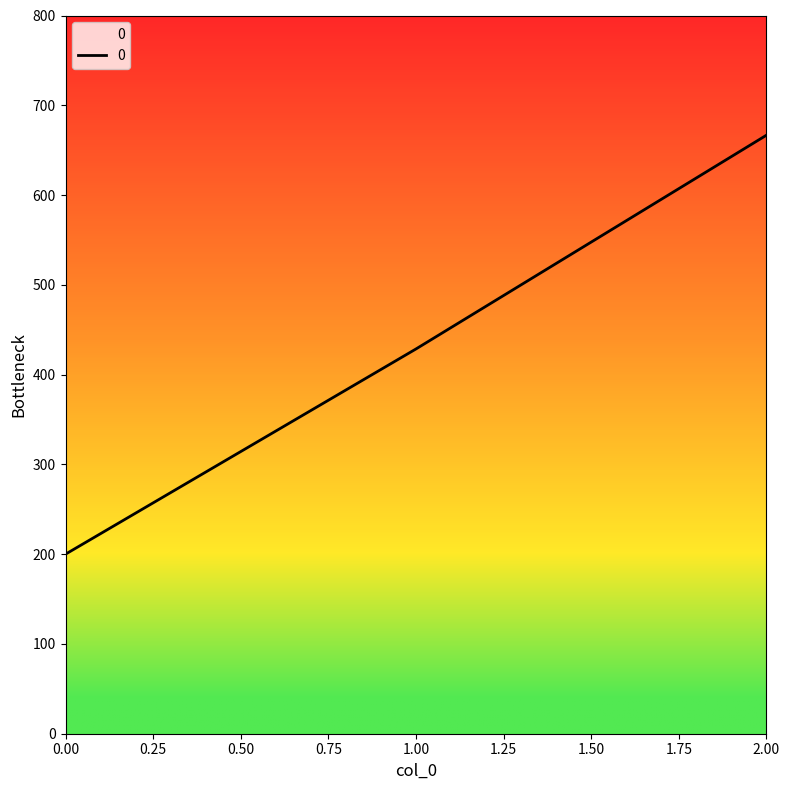

Count the number of data series in this chart.

1